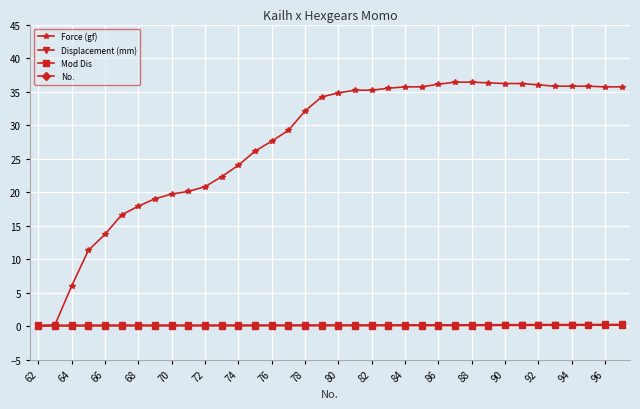

How many series are shown in this chart?

4